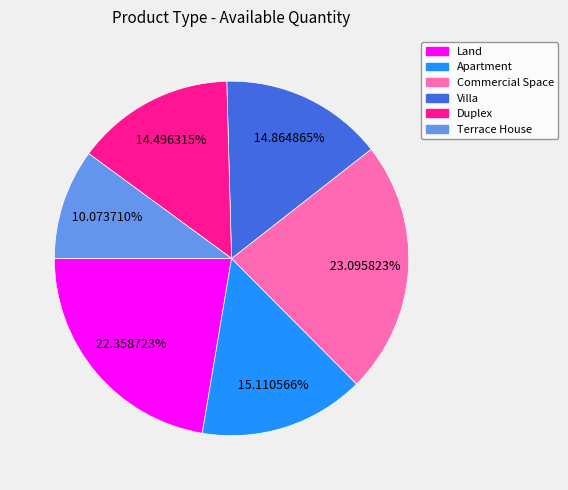

To the nearest percent, what portion does Villa represent?

15%